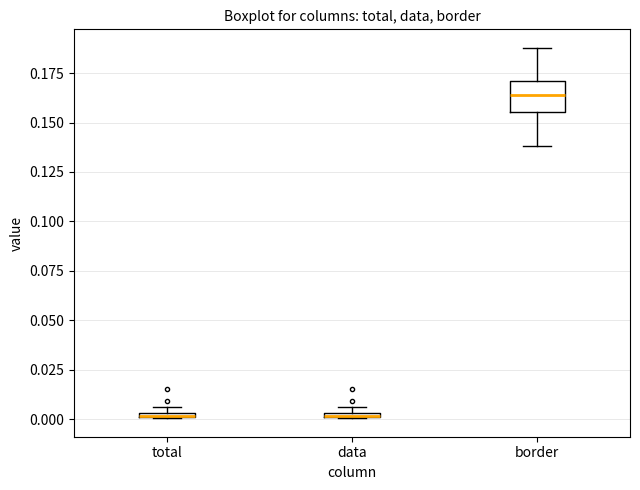

Where is the lower edge of the box for total on the y-axis? The values are not printed on the chart, so give them approximately, as read against the axis.

0.000